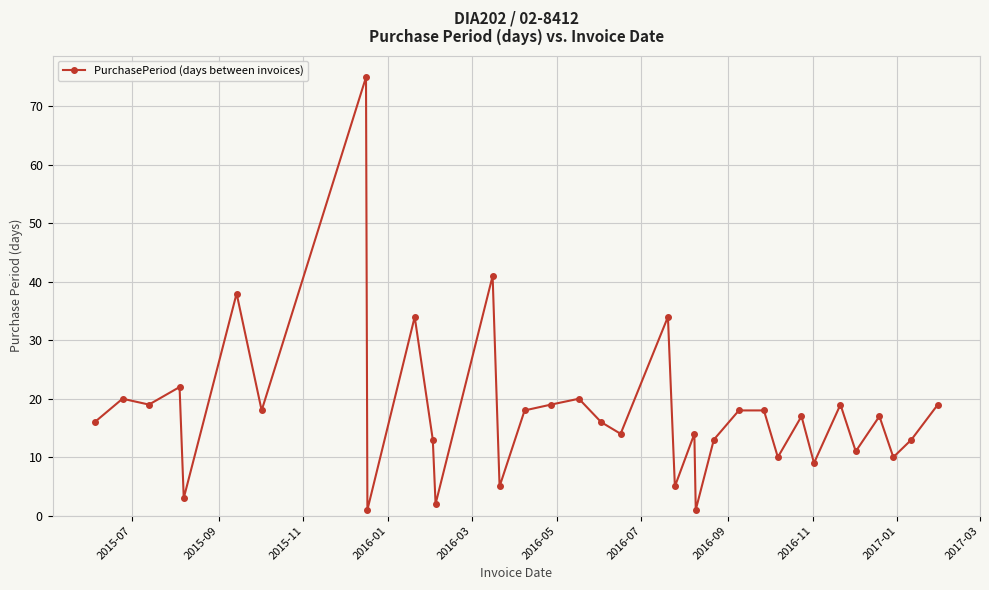

True or false: there are more than 0 points higher than both neighbors.

True